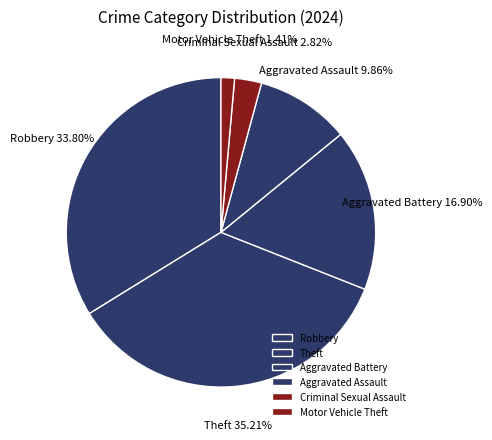

To the nearest percent, what is the difference between the largest and smallest slice percentages?

34%